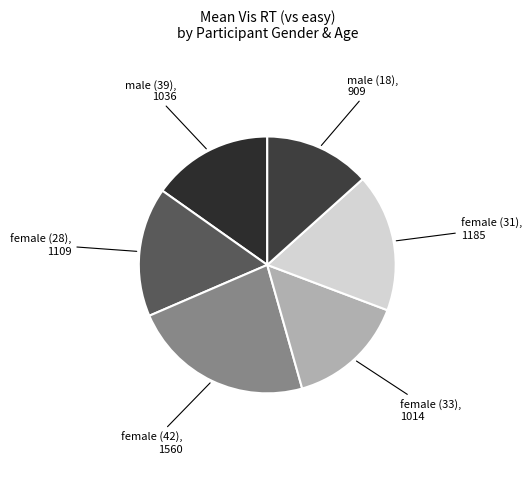

How many slices are in this pie chart?

6